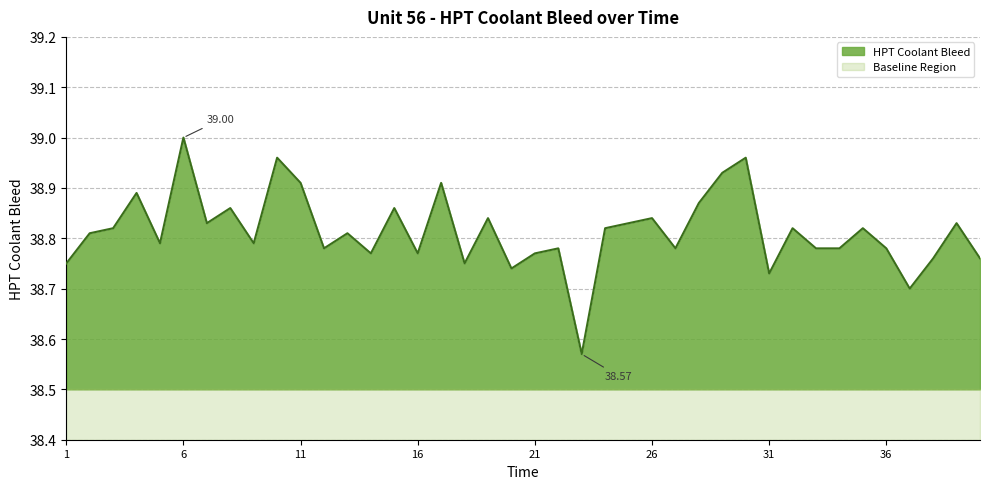

What is the value of the 36th point from the left?

38.8